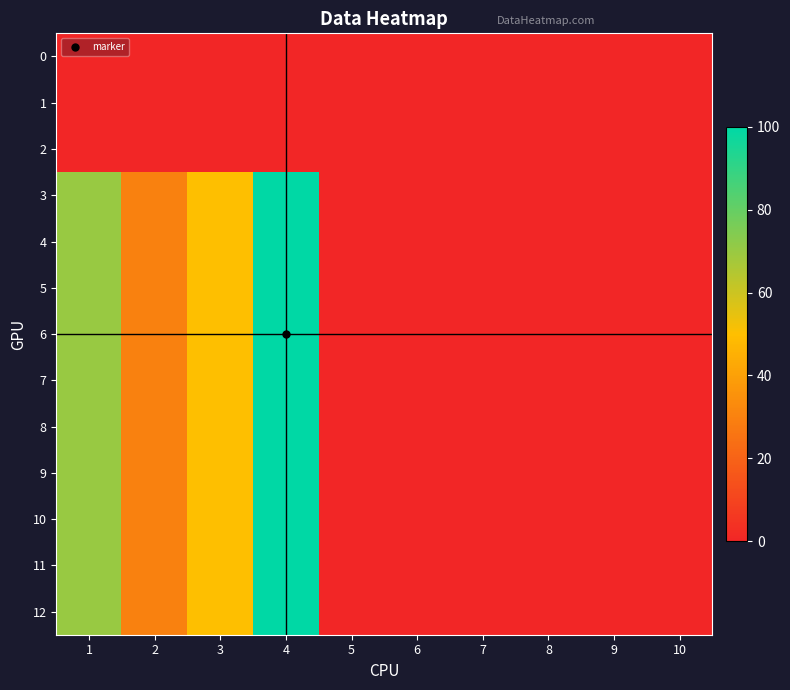

Reading left to right, extract all data points from this chart.

0: 1=0	2=0	3=0	4=0	5=0	6=0	7=0	8=0	9=0	10=0
1: 1=0	2=0	3=0	4=0	5=0	6=0	7=0	8=0	9=0	10=0
2: 1=0	2=0	3=0	4=0	5=0	6=0	7=0	8=0	9=0	10=0
3: 1=70	2=30	3=50	4=100	5=0	6=0	7=0	8=0	9=0	10=0
4: 1=70	2=30	3=50	4=100	5=0	6=0	7=0	8=0	9=0	10=0
5: 1=70	2=30	3=50	4=100	5=0	6=0	7=0	8=0	9=0	10=0
6: 1=70	2=30	3=50	4=100	5=0	6=0	7=0	8=0	9=0	10=0
7: 1=70	2=30	3=50	4=100	5=0	6=0	7=0	8=0	9=0	10=0
8: 1=70	2=30	3=50	4=100	5=0	6=0	7=0	8=0	9=0	10=0
9: 1=70	2=30	3=50	4=100	5=0	6=0	7=0	8=0	9=0	10=0
10: 1=70	2=30	3=50	4=100	5=0	6=0	7=0	8=0	9=0	10=0
11: 1=70	2=30	3=50	4=100	5=0	6=0	7=0	8=0	9=0	10=0
12: 1=70	2=30	3=50	4=100	5=0	6=0	7=0	8=0	9=0	10=0